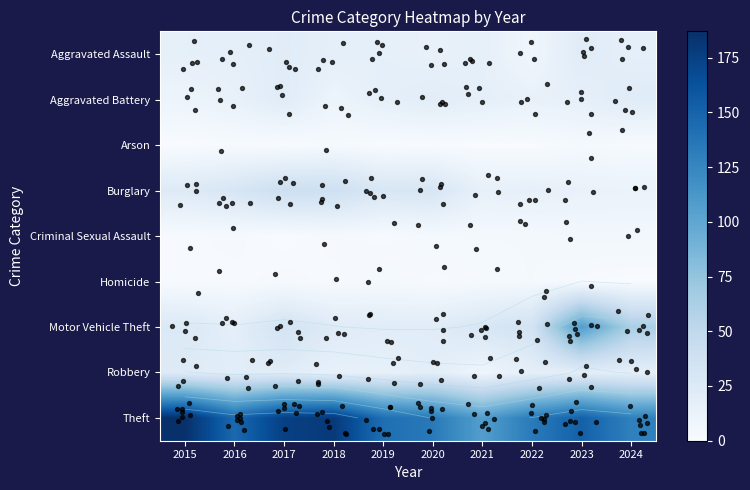

What is the average value of the Theft series?

148